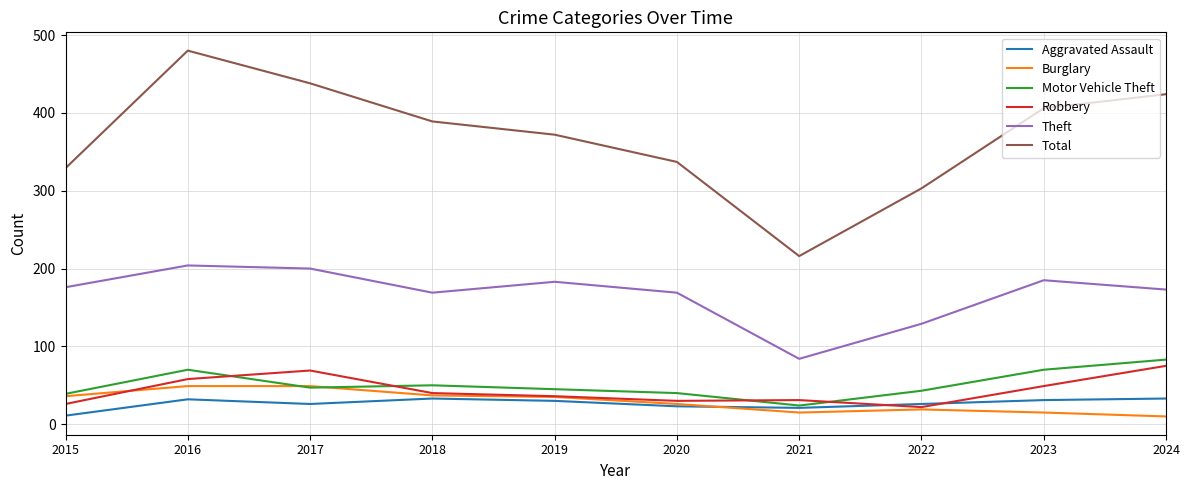

The value of Total at 2015 is 112. True or false?

False